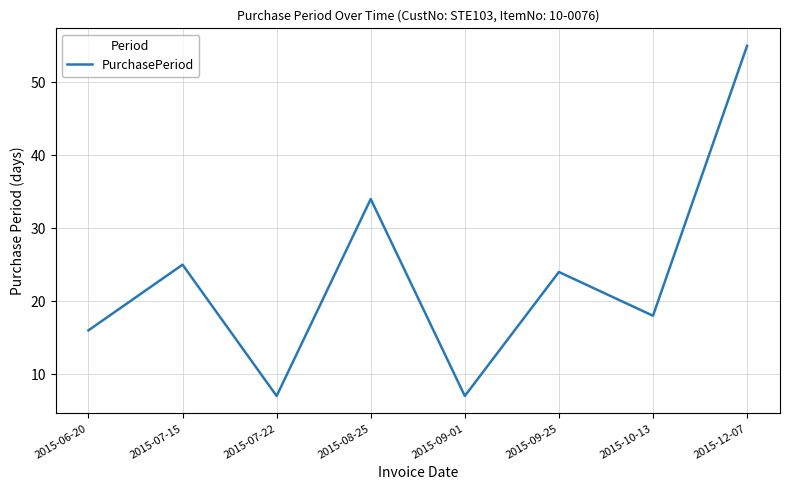

Reading left to right, extract all data points from this chart.

16	25	7	34	7	24	18	55